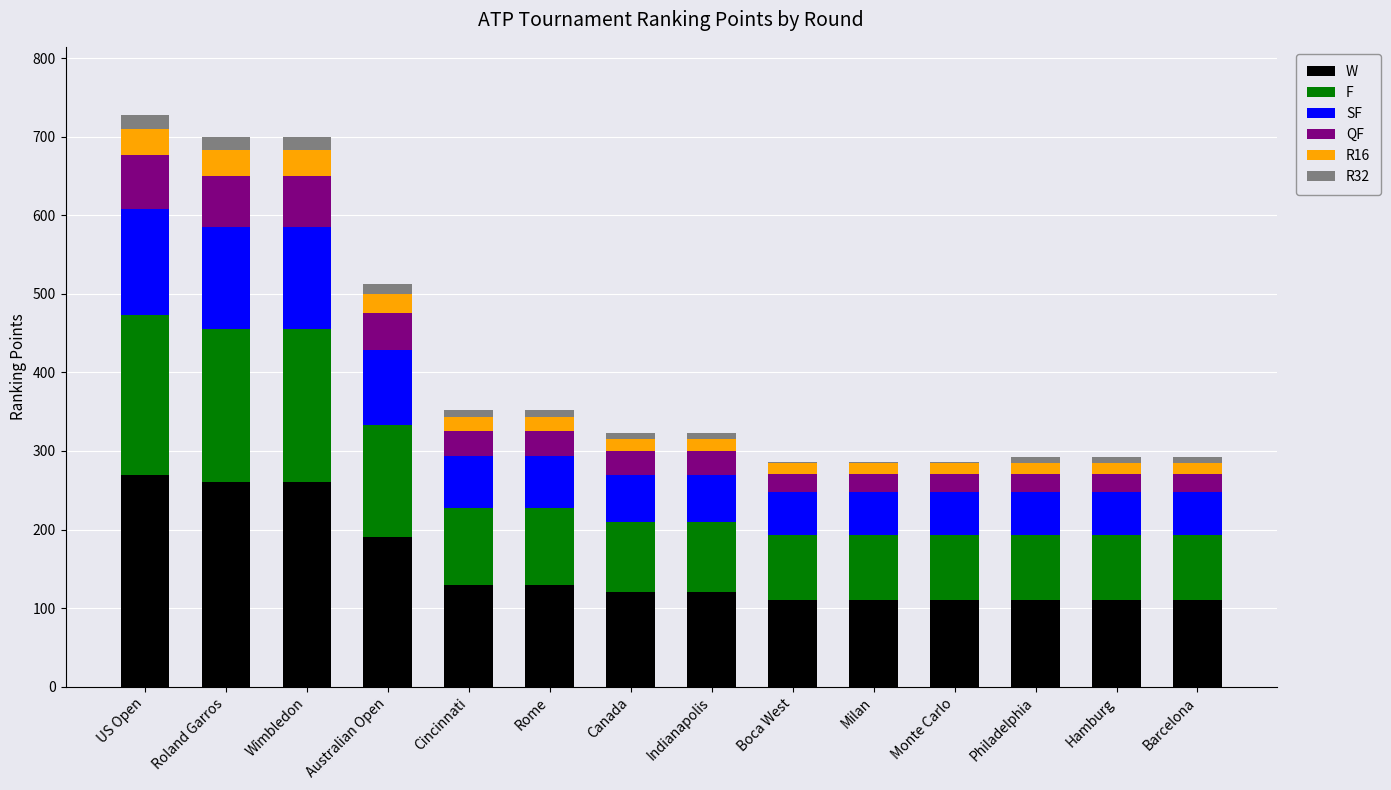

Between Wimbledon and Canada, which series saw the biggest shift?

W